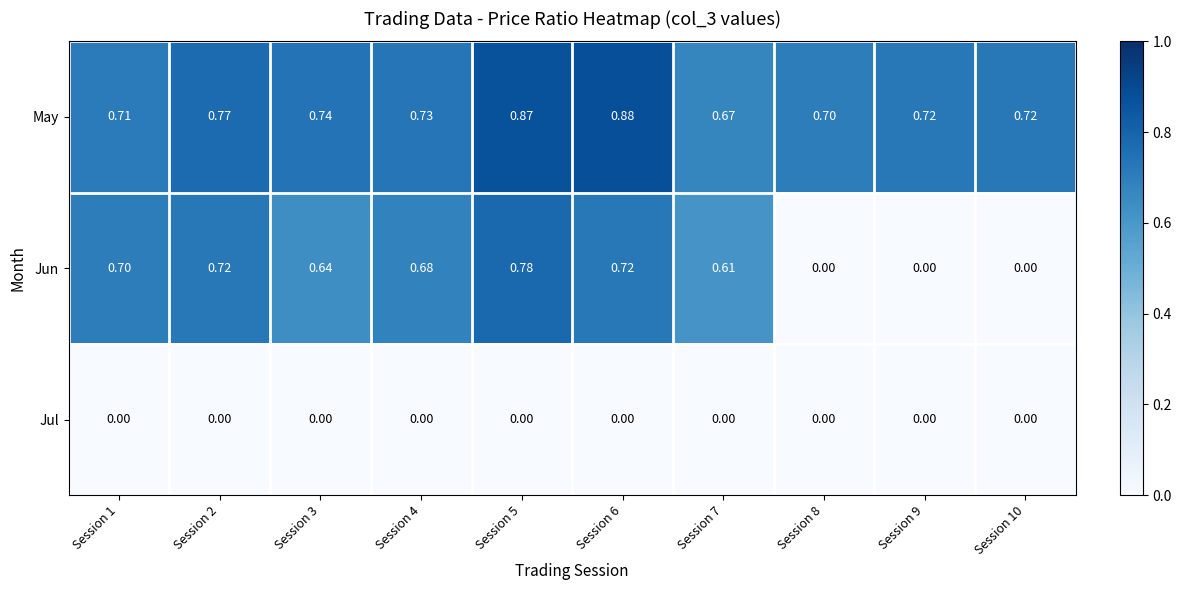

Which series has the largest range (max minus min)?

Jun